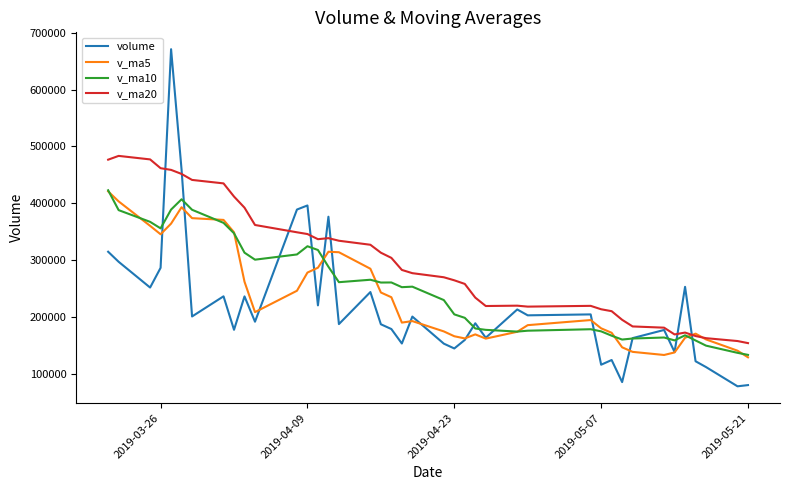

Is this an area chart (filled region under the line)?

No